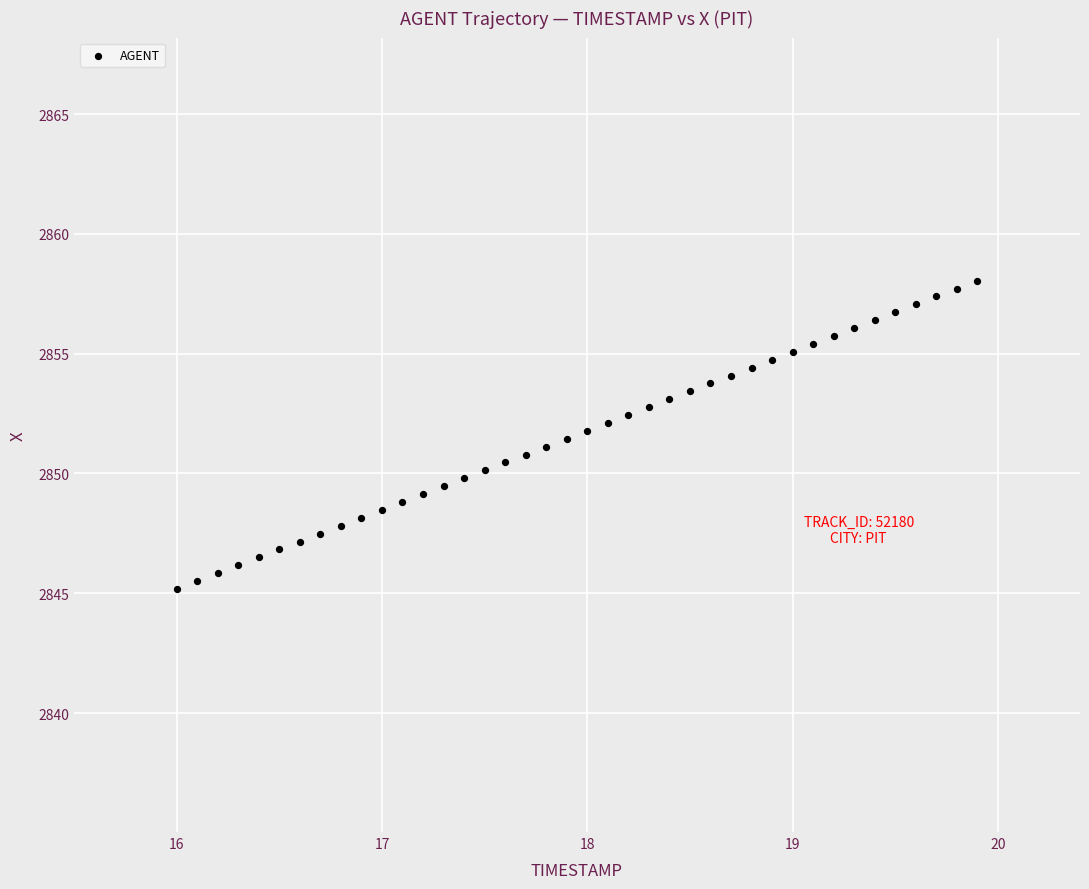

What is the range of Y values (max minus min)?

12.9